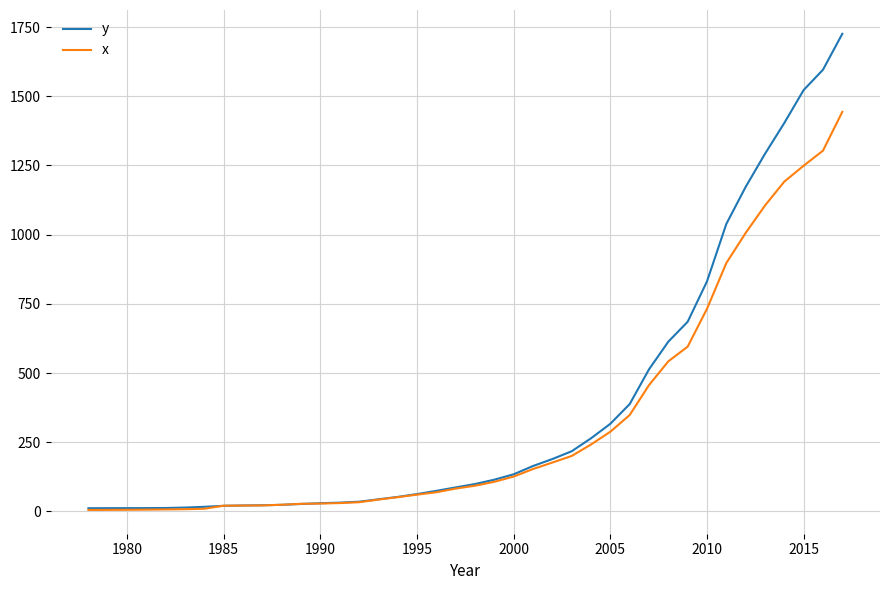

List the series in order of their peak value, lowest first.

x, y